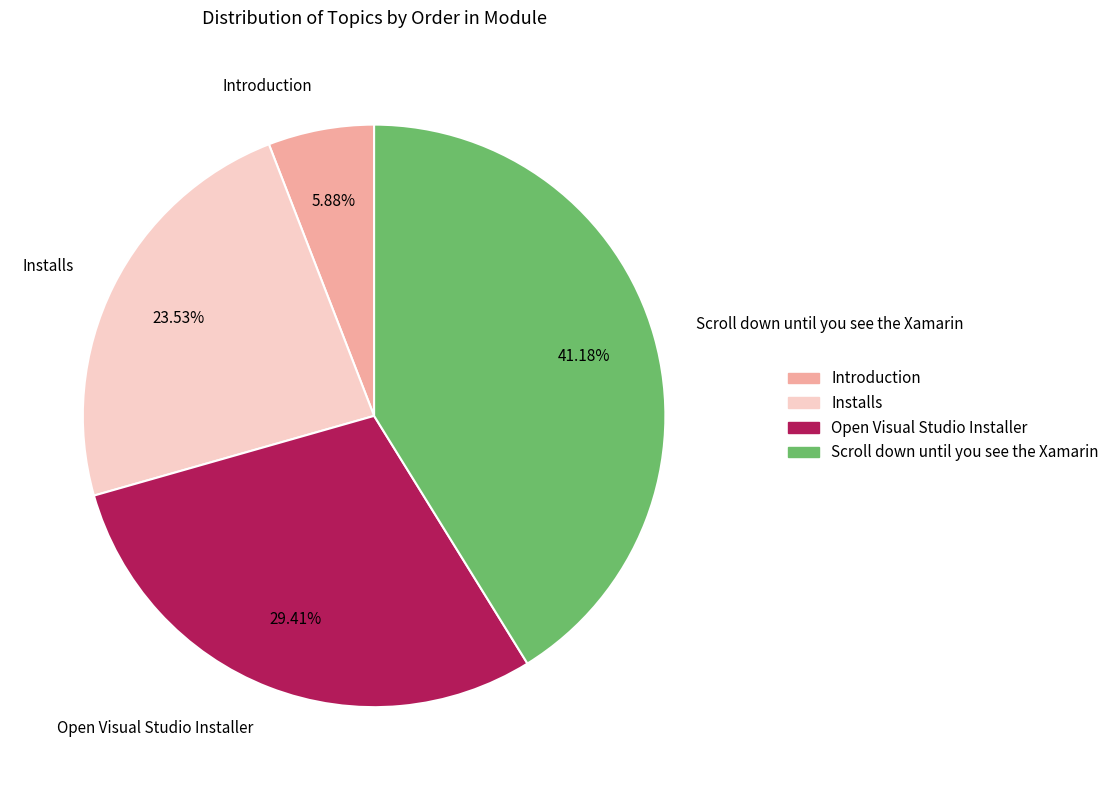

To the nearest percent, what is the difference between the largest and smallest slice percentages?

35%